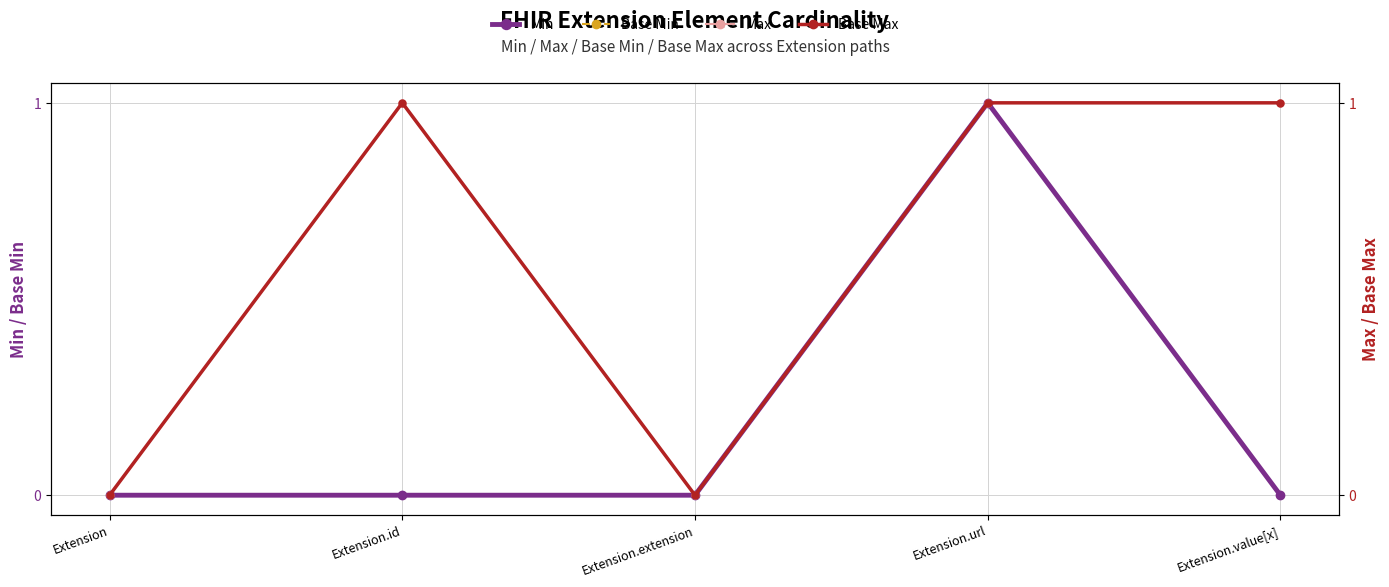

Rank the series by their maximum value, from highest to lowest.

Min, Base Min, Max, Base Max